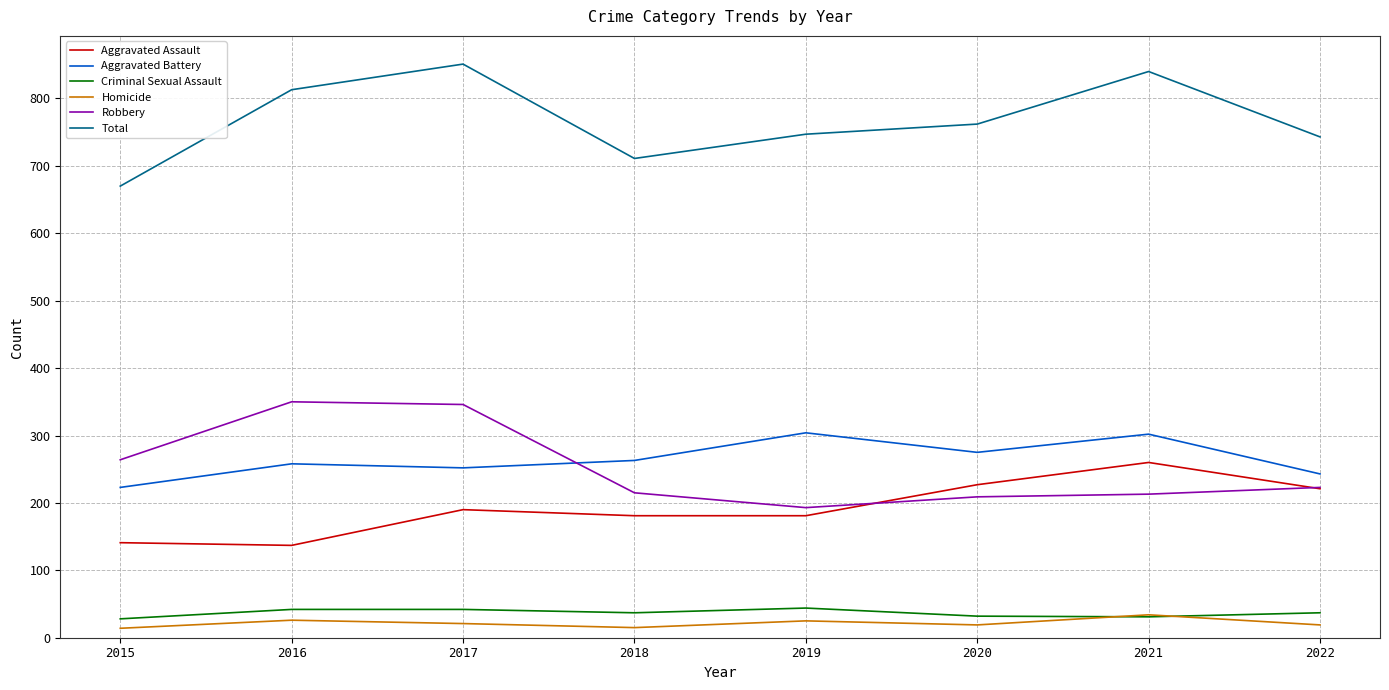

Between which two adjacent categories do Robbery and Aggravated Battery first intersect?

2017 and 2018